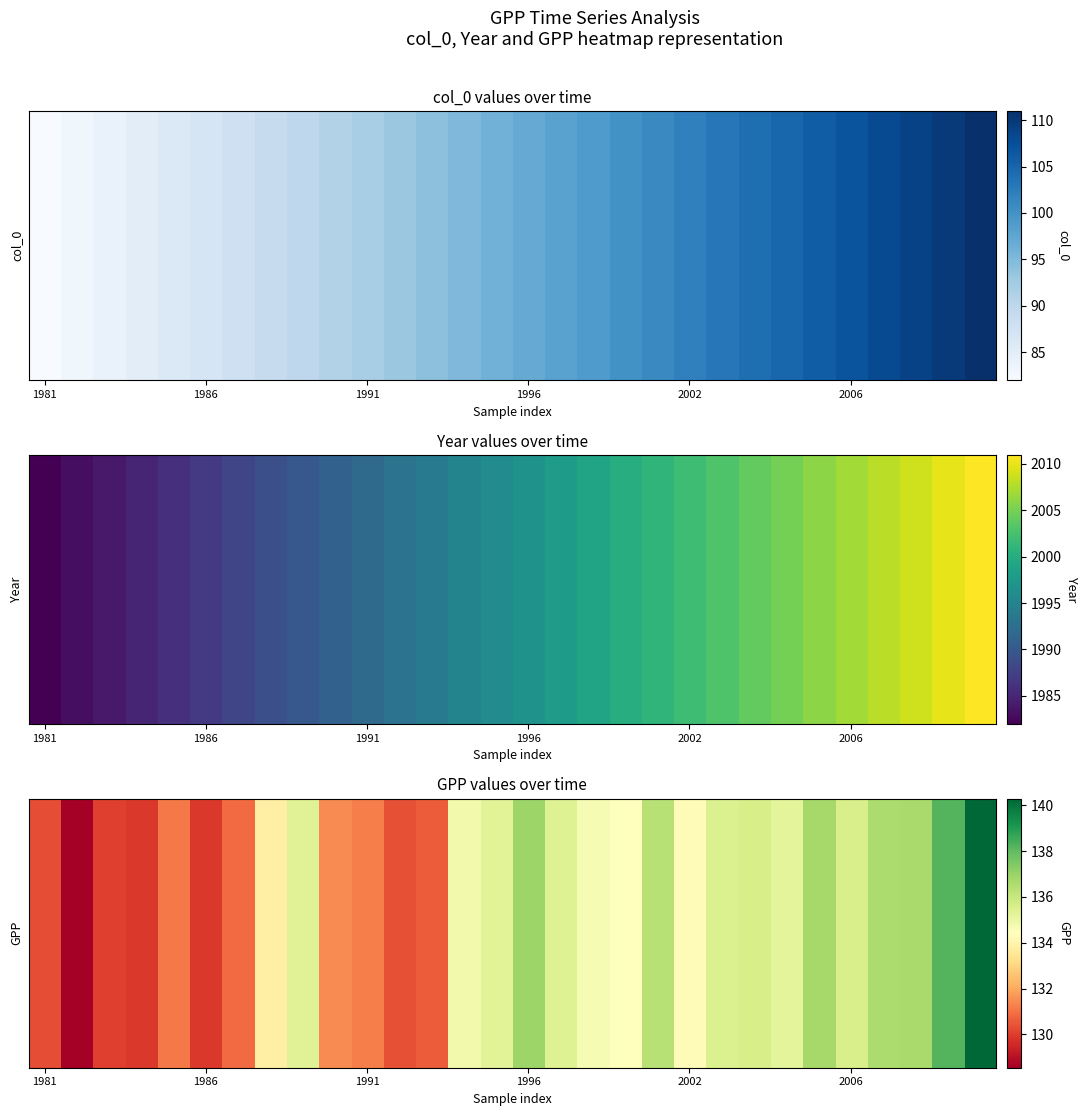

What is the maximum value shown in the chart?

140.3